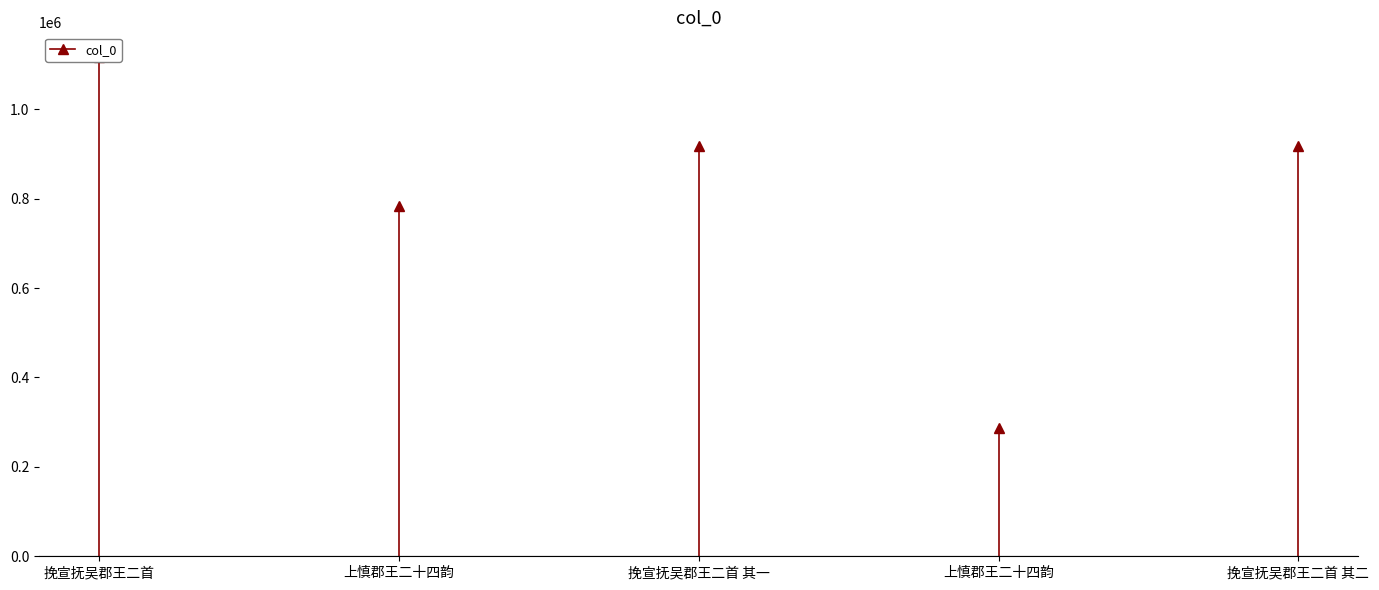

List the labels in order of value, smallest first.

上慎郡王二十四韵, 上慎郡王二十四韵, 挽宣抚吴郡王二首 其二, 挽宣抚吴郡王二首 其一, 挽宣抚吴郡王二首